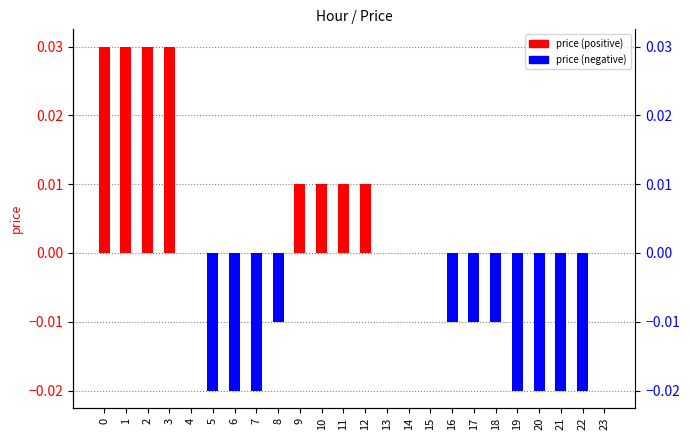

Count the number of values greater than 0.

8